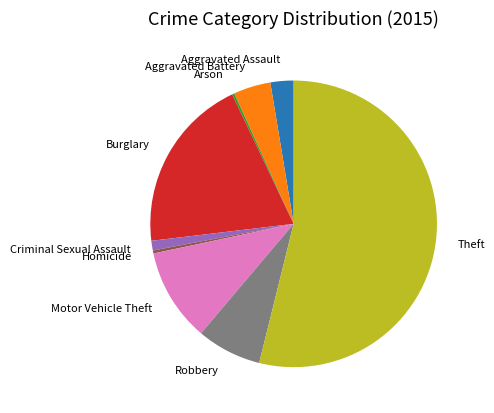

Between Aggravated Battery and Burglary, which is larger?

Burglary